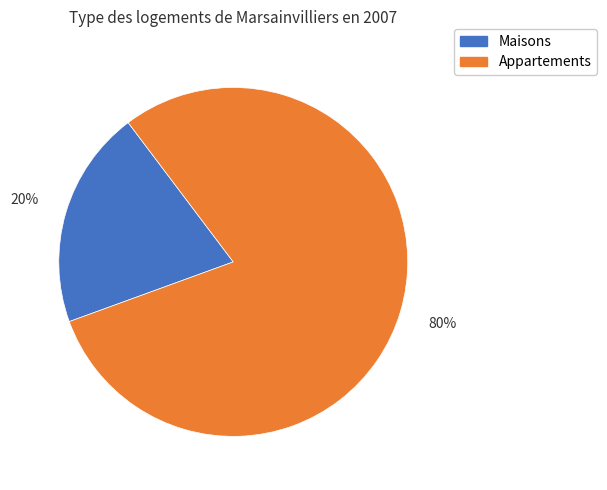

To the nearest percent, what is the combined percentage of Maisons and Appartements?

100%